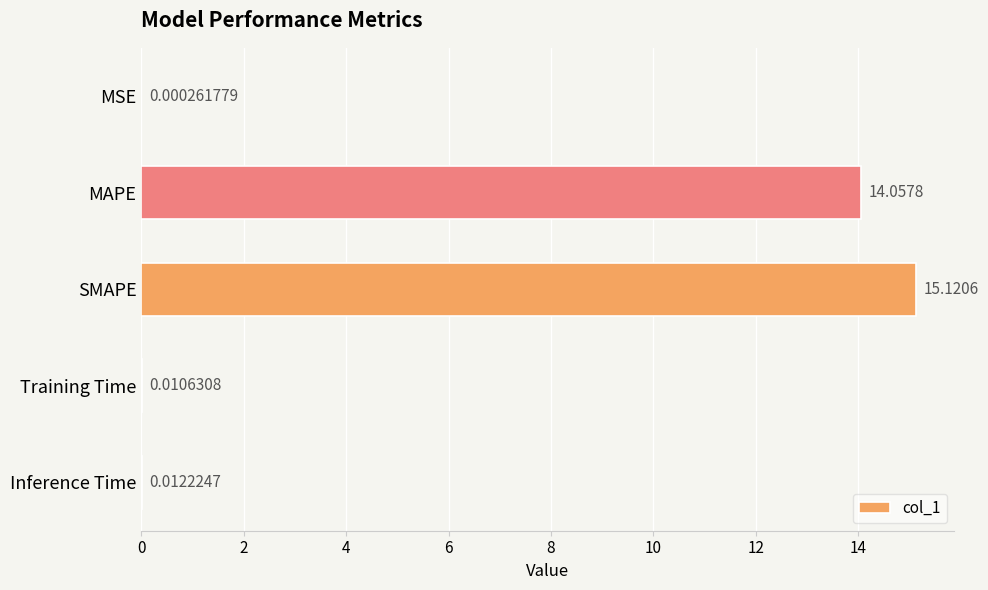

At which category does the chart reach its peak across all series?

SMAPE